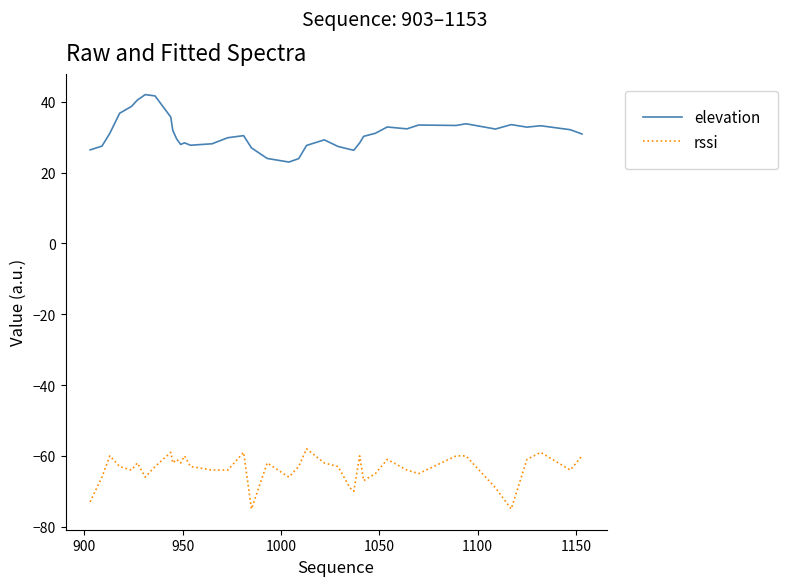

True or false: rssi and elevation intersect in this chart.

False